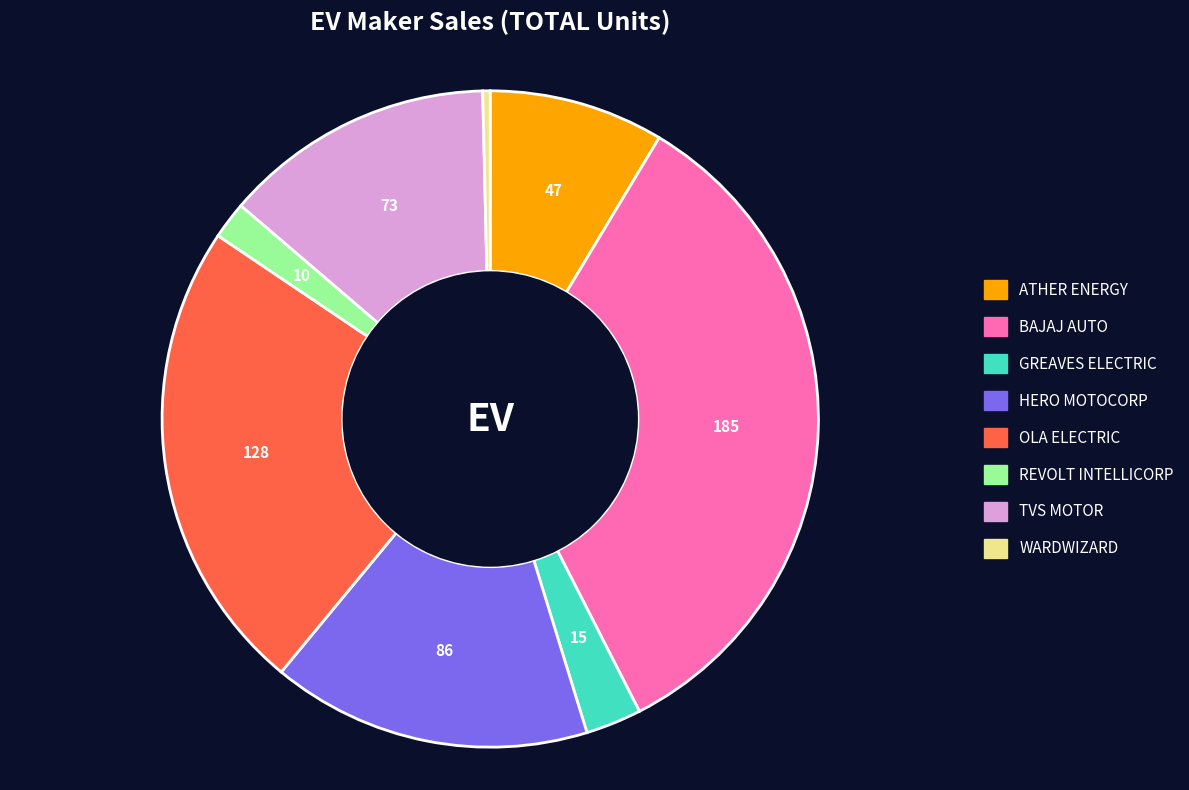

Rank the categories by value from highest to lowest.

BAJAJ AUTO, OLA ELECTRIC, HERO MOTOCORP, TVS MOTOR, ATHER ENERGY, GREAVES ELECTRIC, REVOLT INTELLICORP, WARDWIZARD